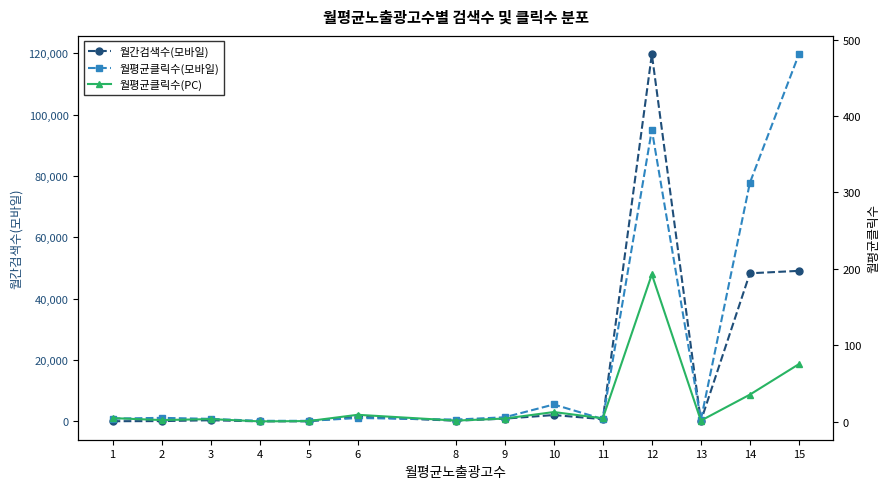

The value of 월평균클릭수(모바일) at 2 is 3.0. True or false?

False